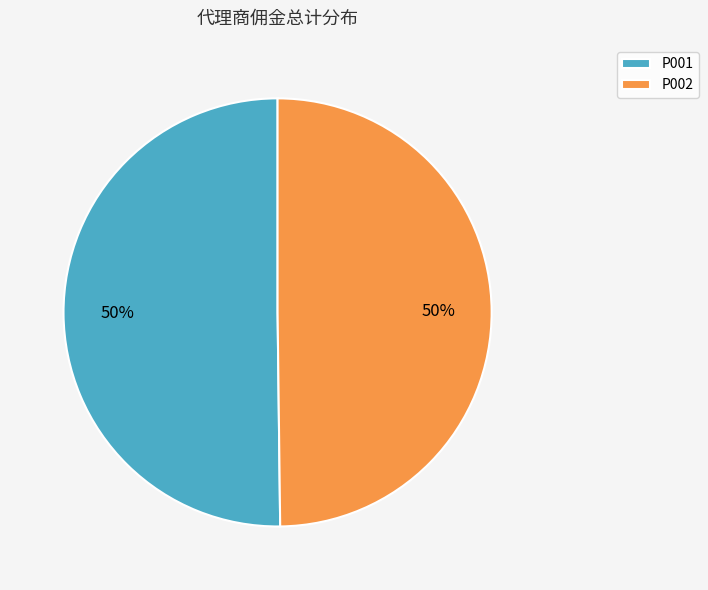

To the nearest percent, what portion does P001 represent?

50%